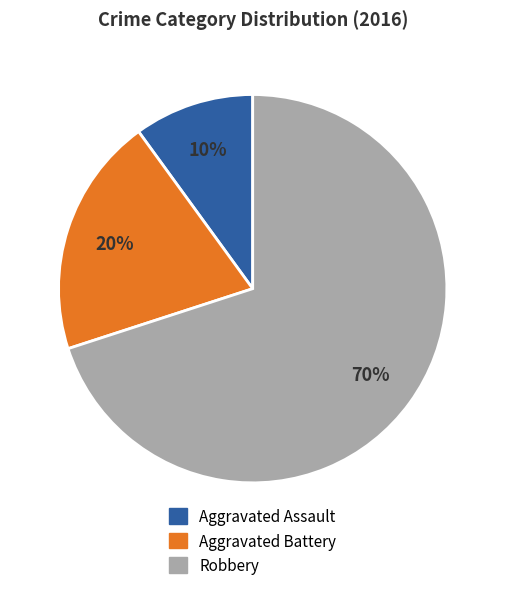

To the nearest percent, what is the difference between the largest and smallest slice percentages?

60%